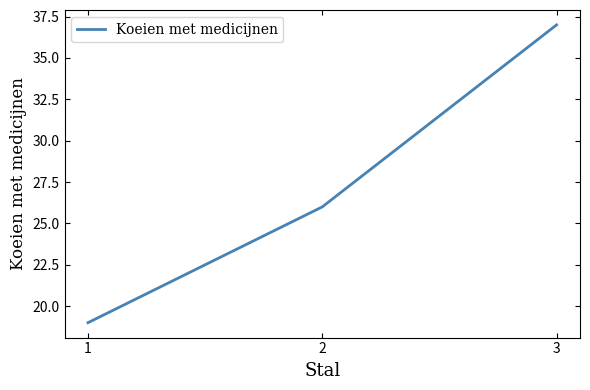

What value does the data have at 3?

37